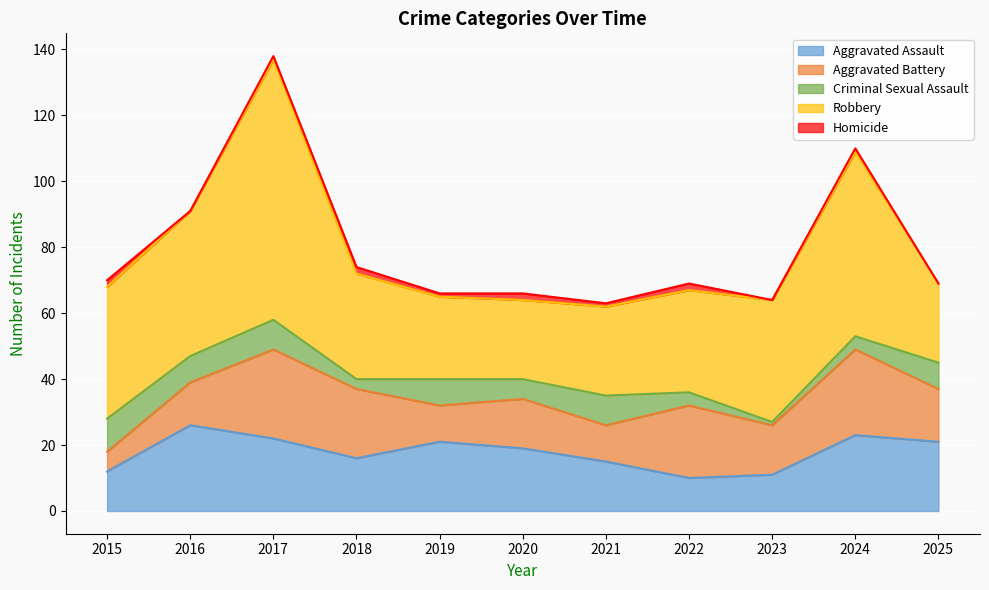

Reading right to left, extract all data points from this chart.

Aggravated Assault: 21	23	11	10	15	19	21	16	22	26	12
Aggravated Battery: 16	26	15	22	11	15	11	21	27	13	6
Criminal Sexual Assault: 8	4	1	4	9	6	8	3	9	8	10
Robbery: 24	56	37	31	27	24	25	32	79	44	40
Homicide: 0	1	0	2	1	2	1	2	1	0	2